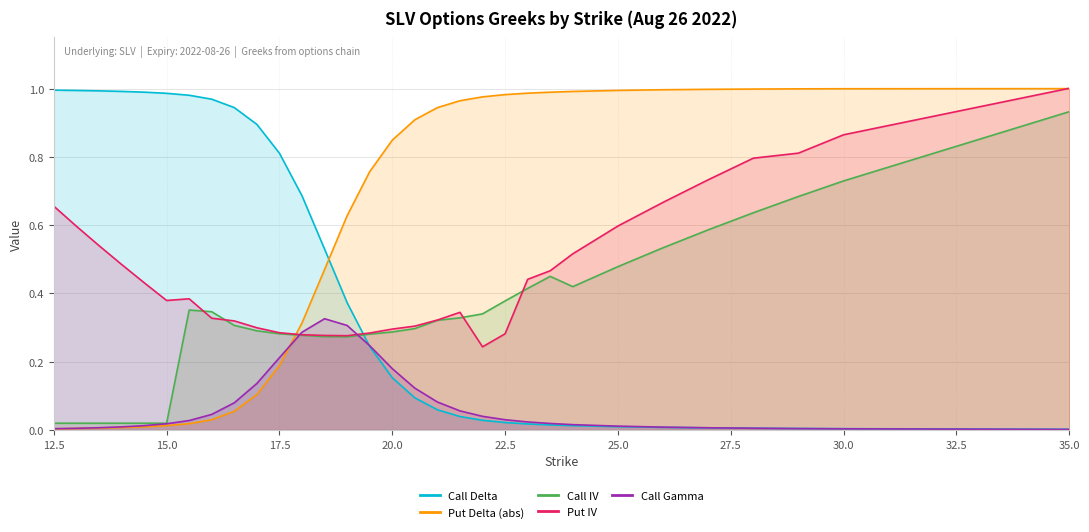

How many interior local peaks does the Put IV series have?

2